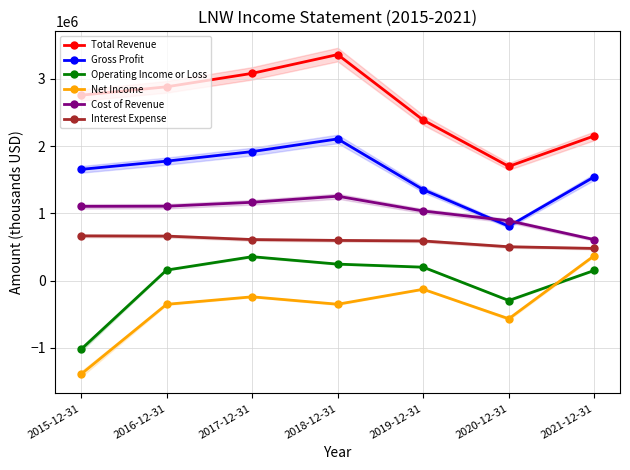

What is the approximate value of Operating Income or Loss at 2018-12-31, to the nearest 10?

244500